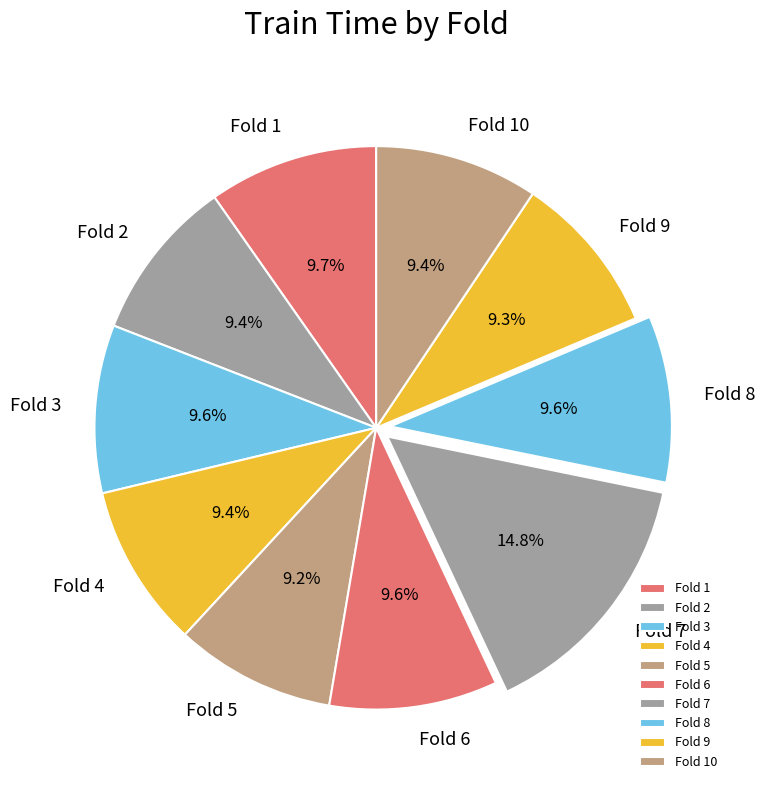

To the nearest percent, what is the average slice percentage?

10%